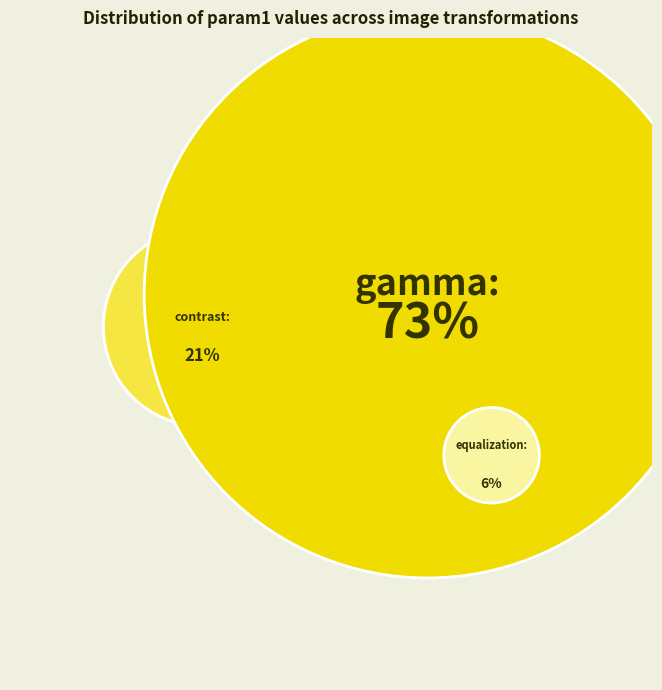

To the nearest percent, what portion does equalization represent?

6%